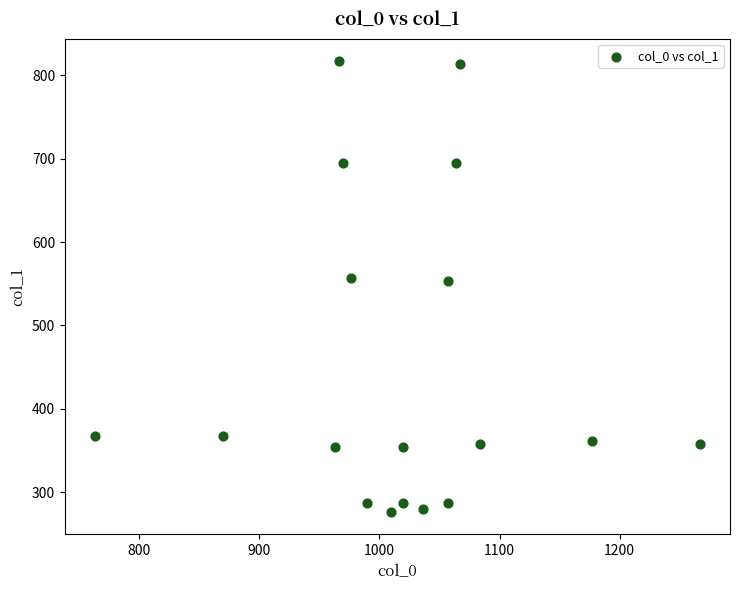

What is the range of Y values (max minus min)?

540.0